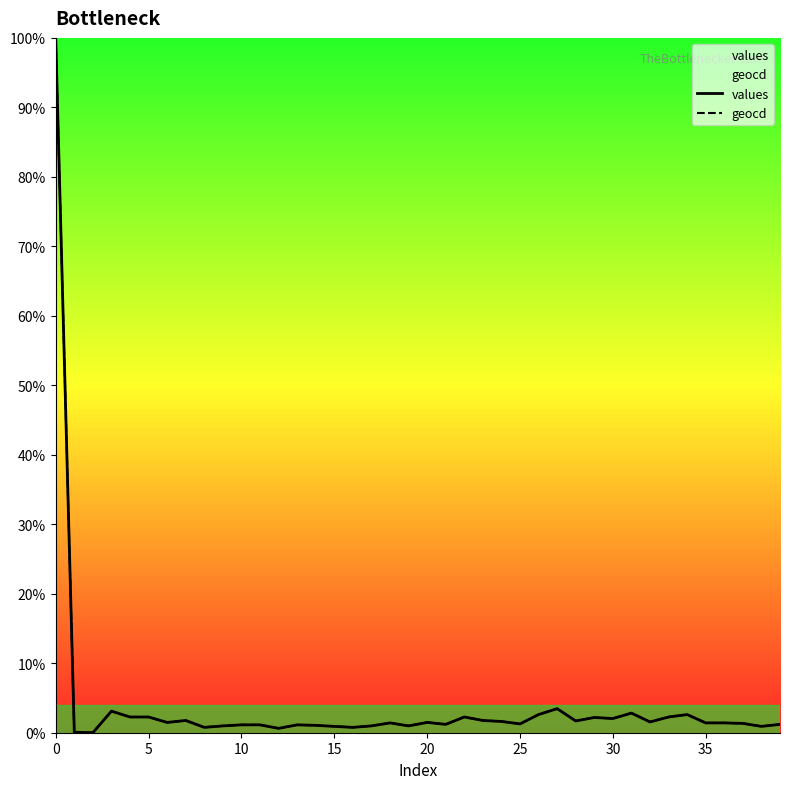

Does the chart have visible grid lines?

No